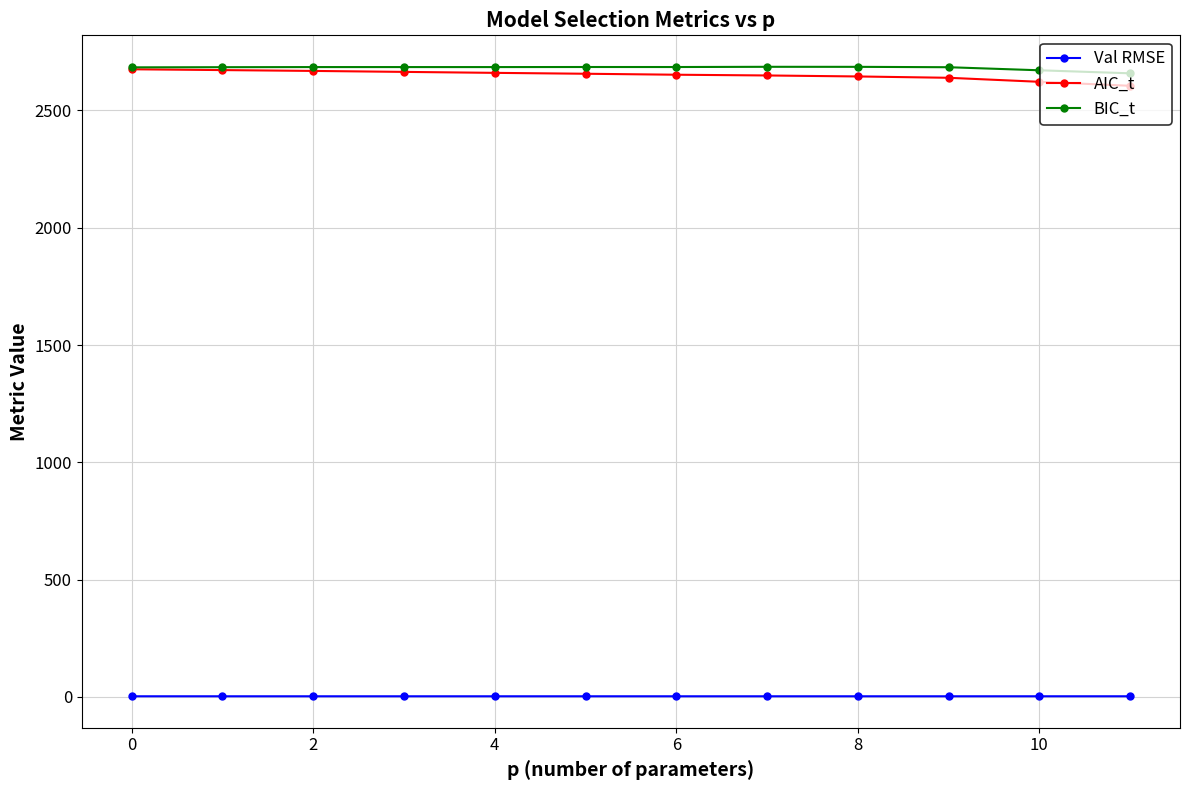

What is the average value of the AIC_t series?

2651.0